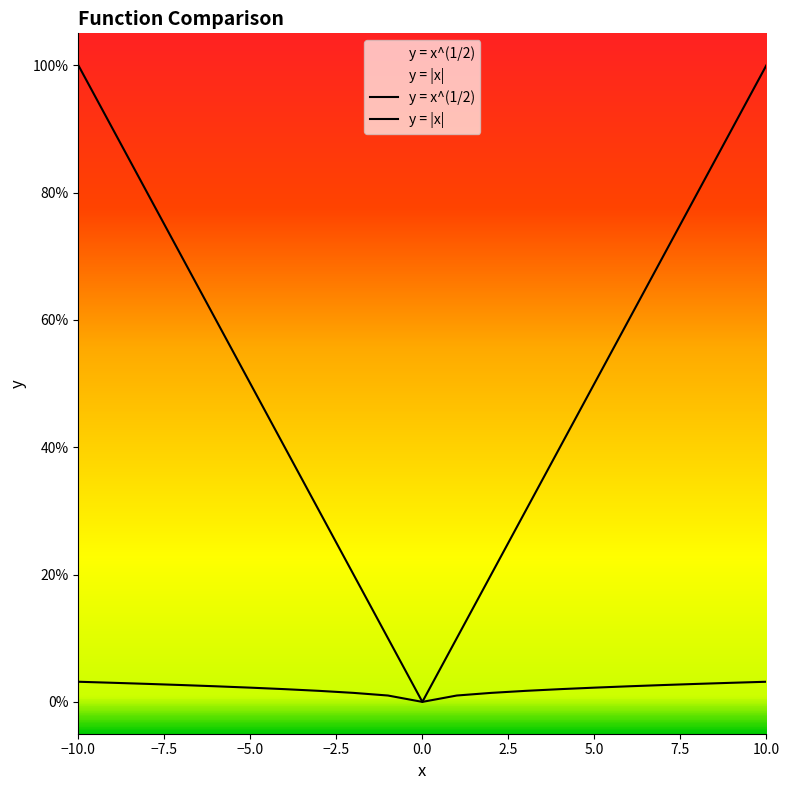

Which category has the highest value across all series?

-10